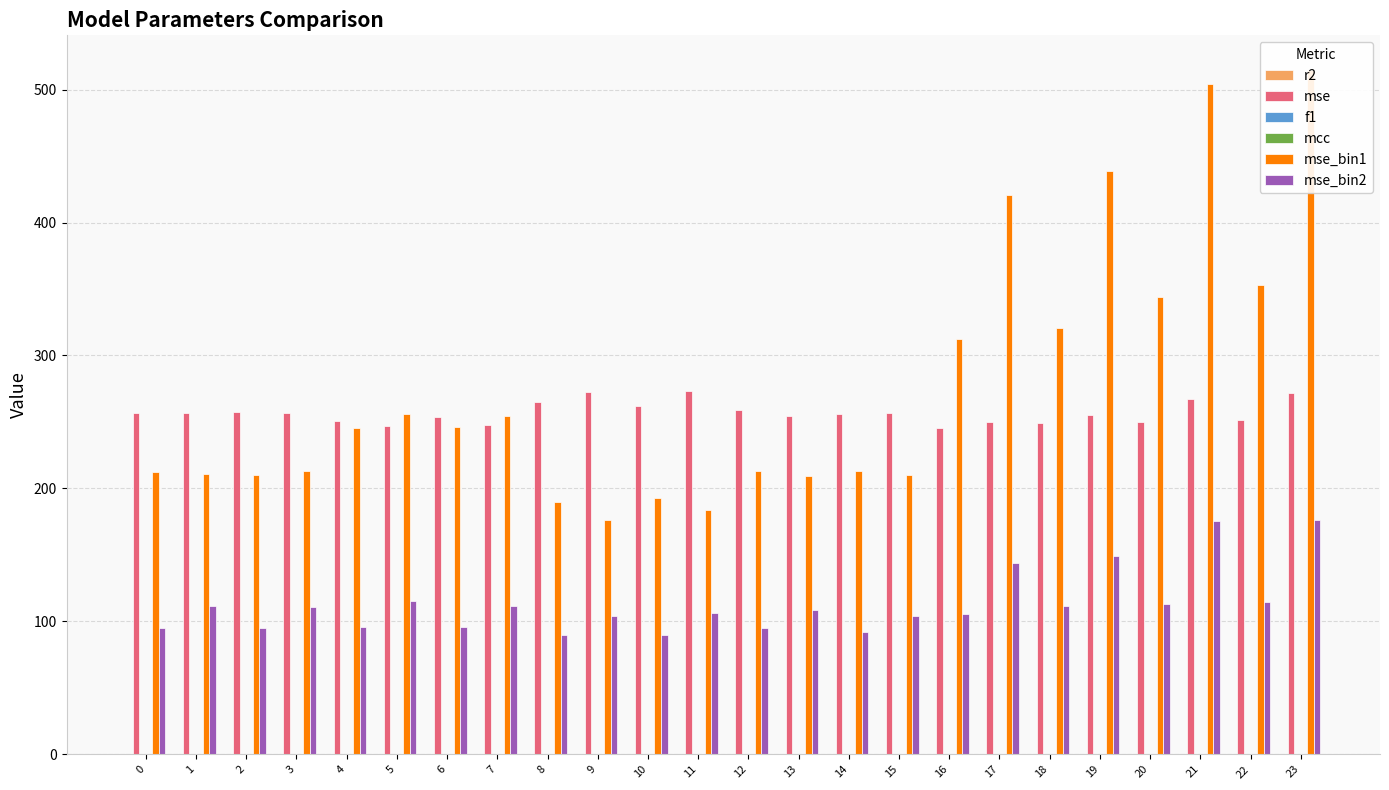

Count the number of data series in this chart.

6